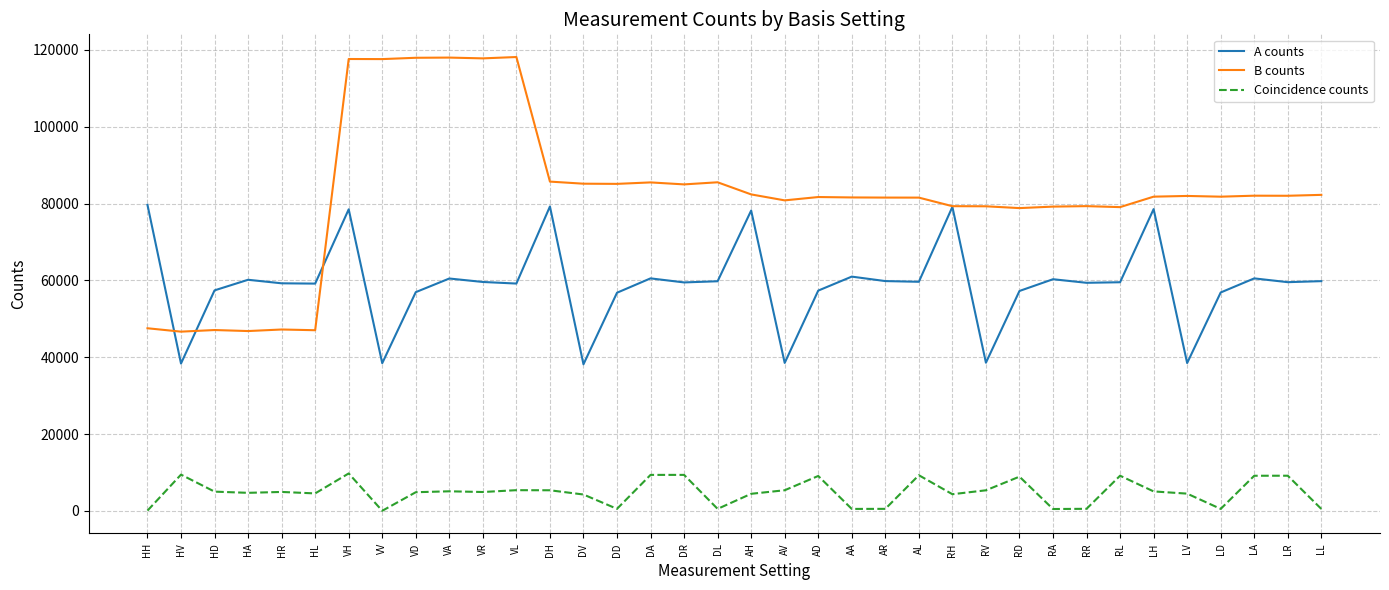

The value of A counts at LL is 92827. True or false?

False